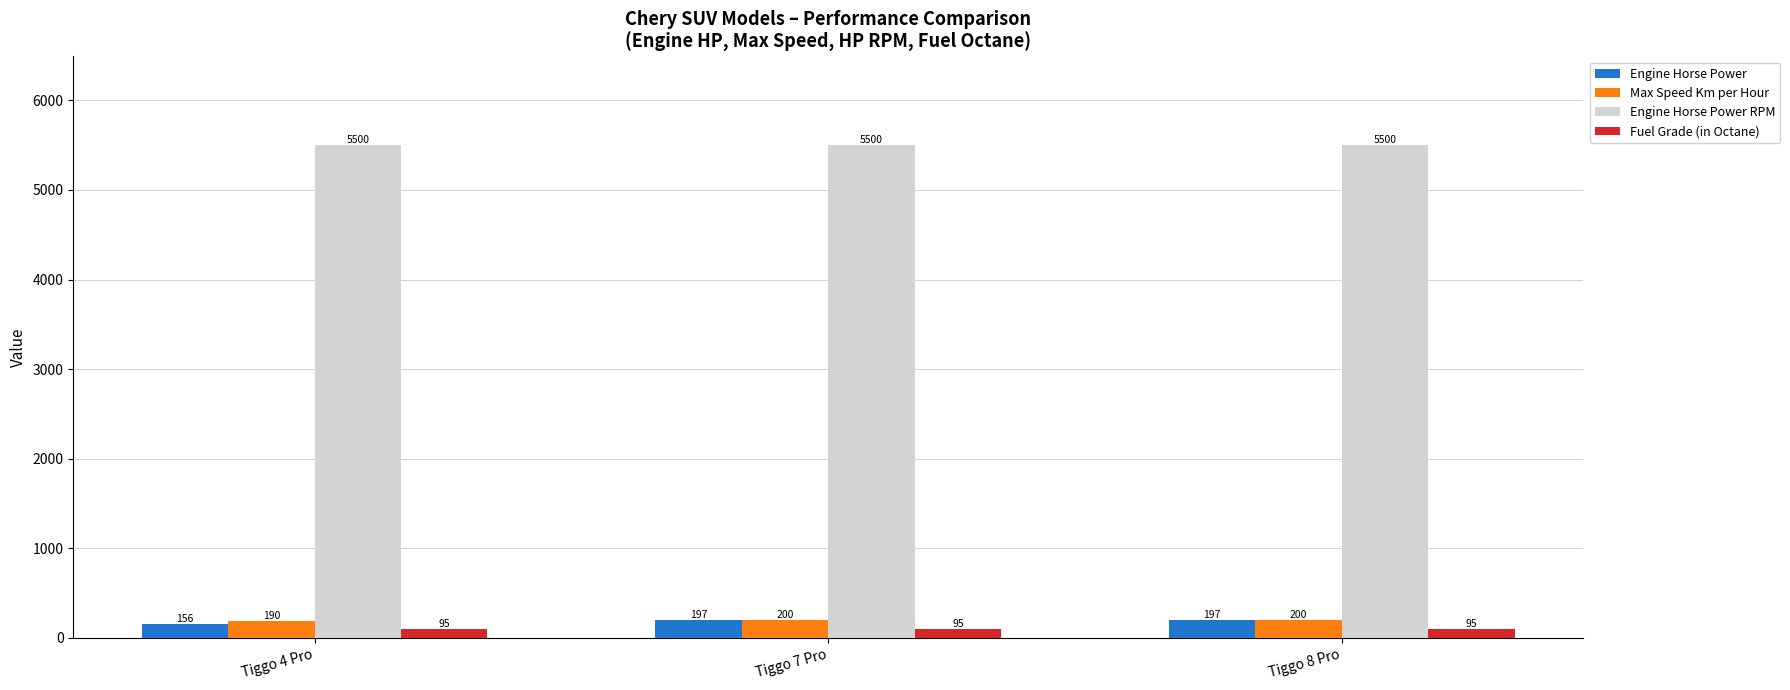

What is the label of the 3rd bar from the left?

Tiggo 8 Pro